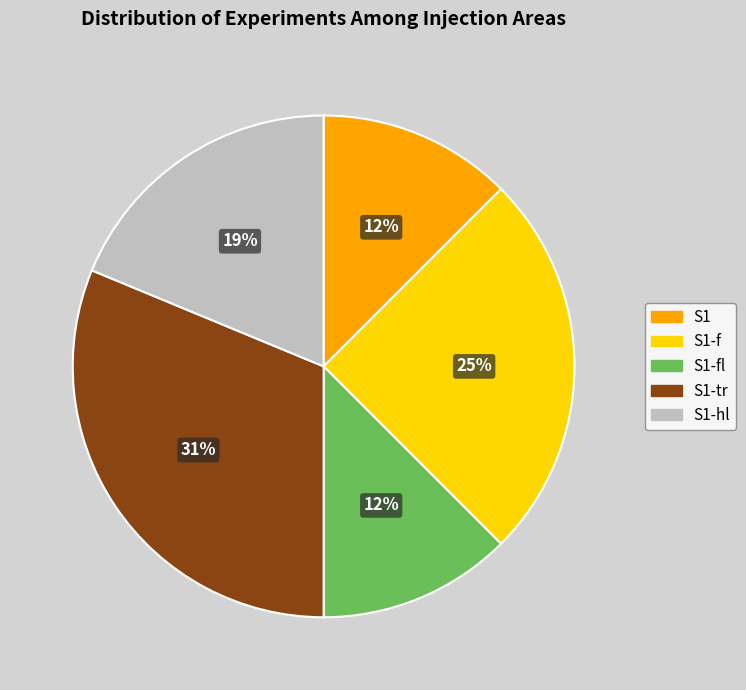

Is there any slice that represents more than half of the pie?

No